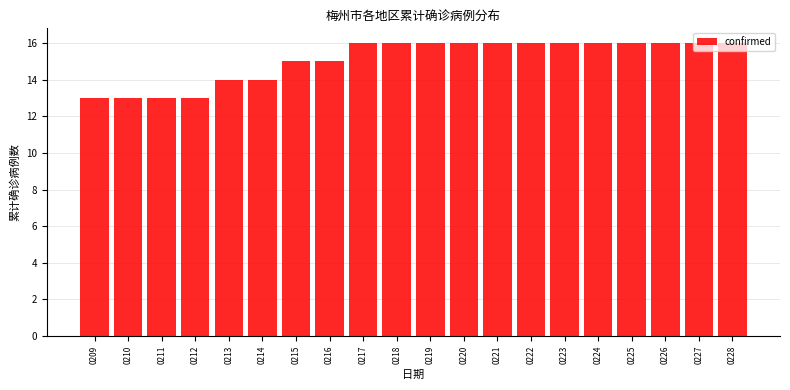

What is the maximum value shown in the chart?

16